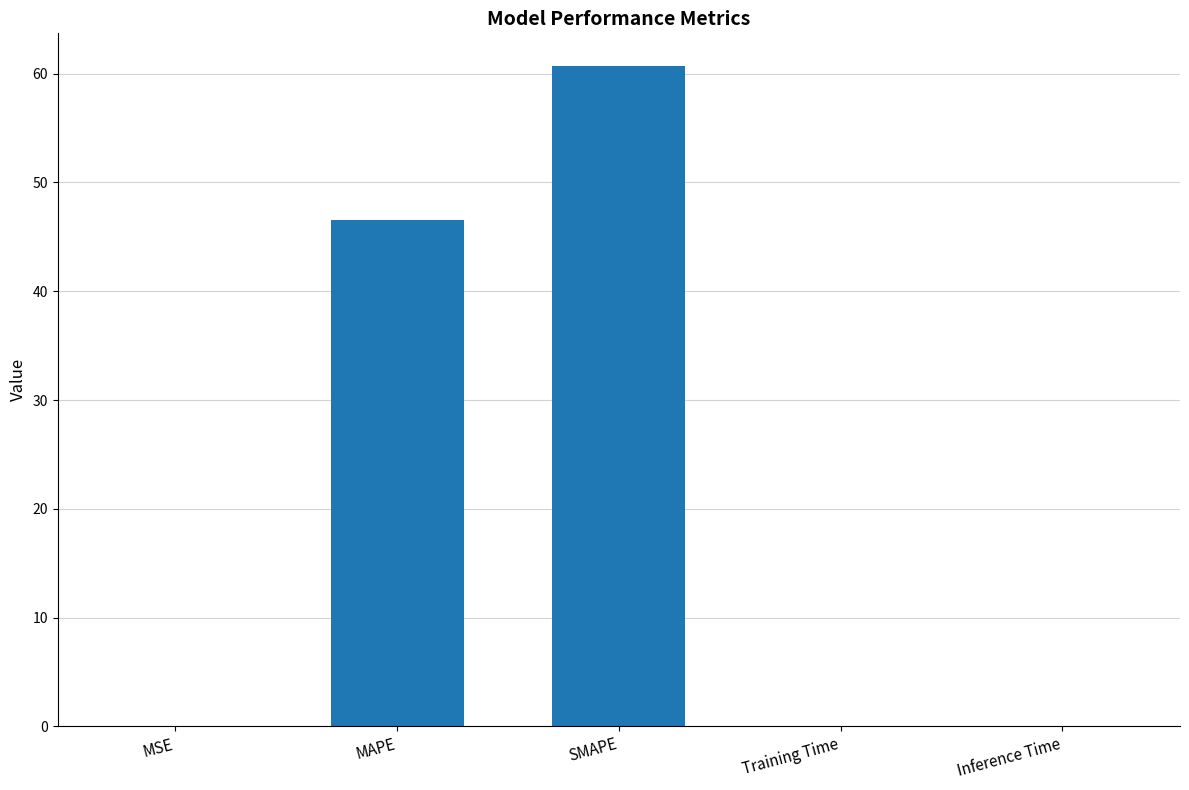

What is the sum of all values?

107.2